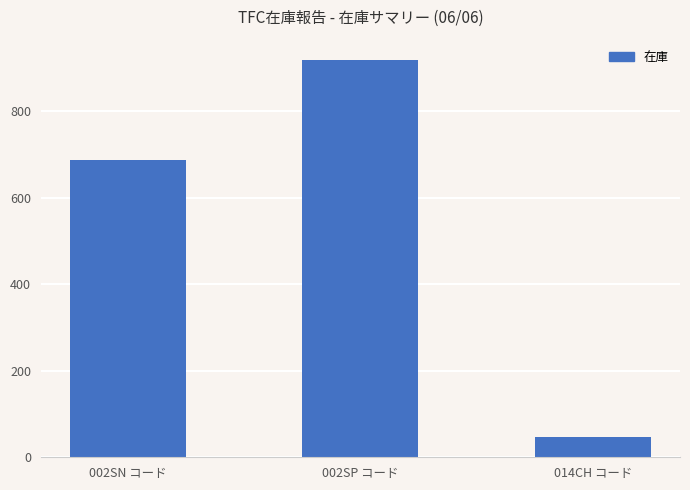

What is the label of the 1st bar from the left?

002SN コード